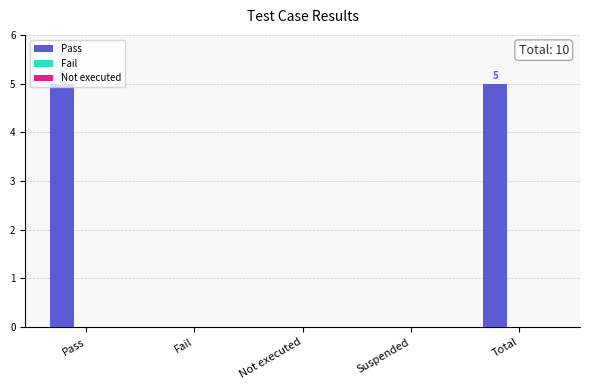

What value does the data have at Total?

5